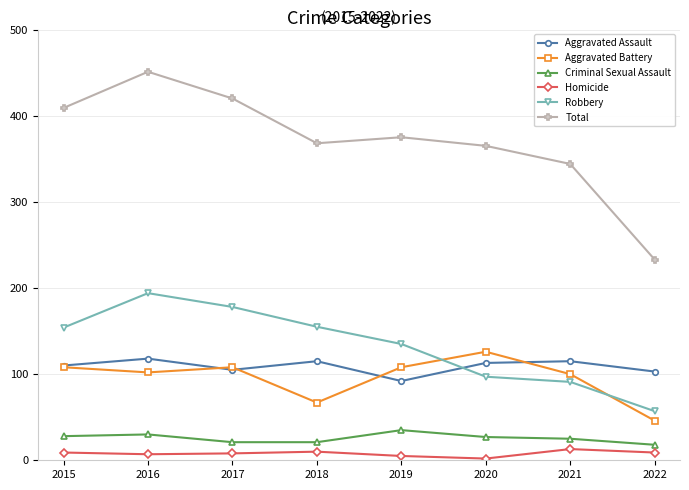

Is it true that Aggravated Assault equals 183 at 2020?

False